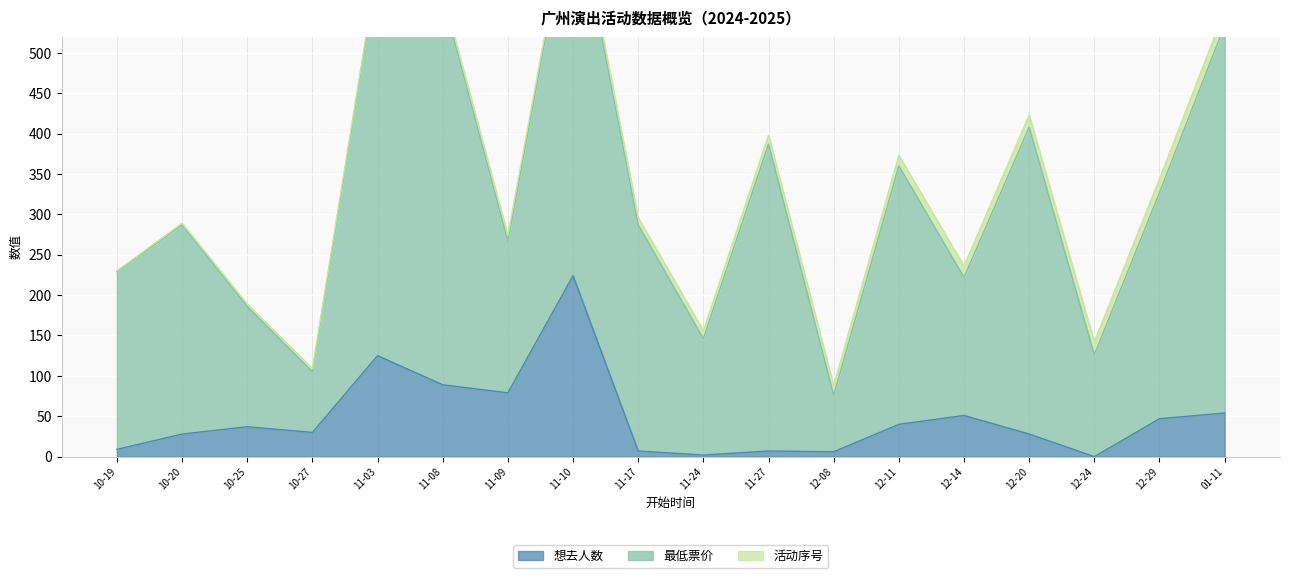

What is the value of the 最低票价 point at the 6th from the left?

480